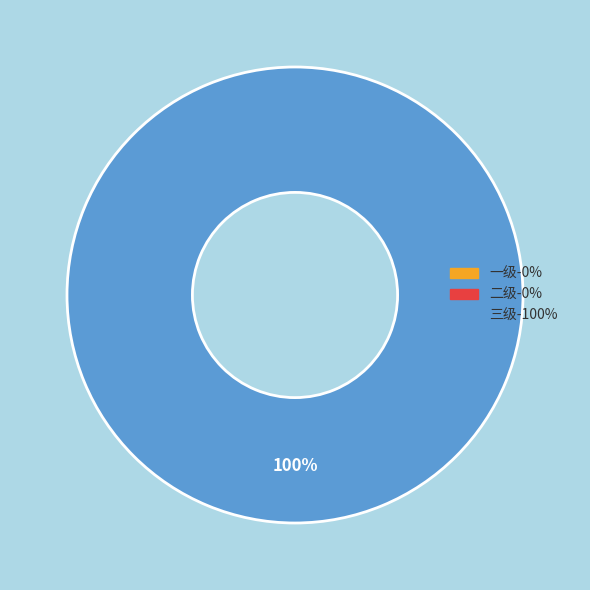

Is there a majority slice in this chart?

Yes